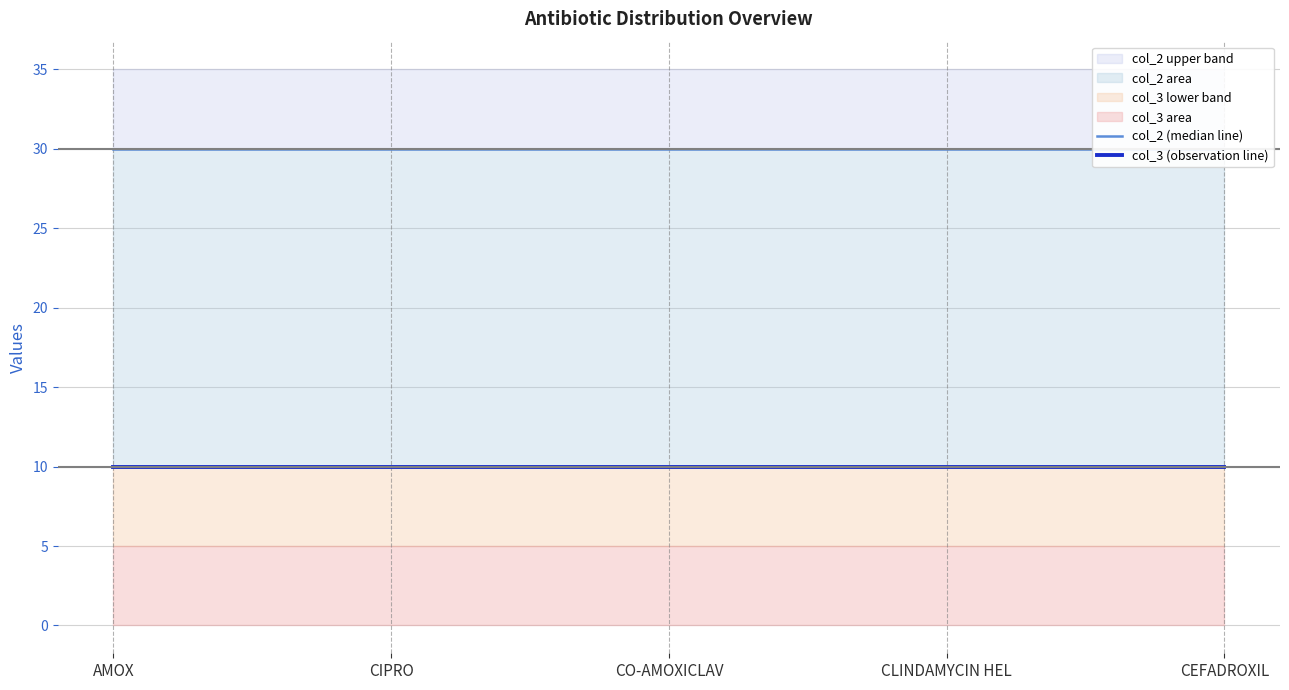

Is the value of col_3 (observation line) at CEFADROXIL greater than the value of col_2 (median line) at CIPRO?

No